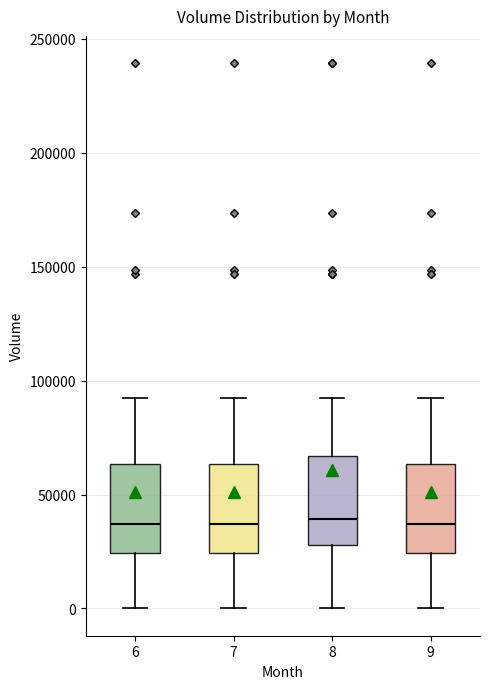

Where is the upper edge of the box at x = 6 on the y-axis? The values are not printed on the chart, so give them approximately, as read against the axis.

65000